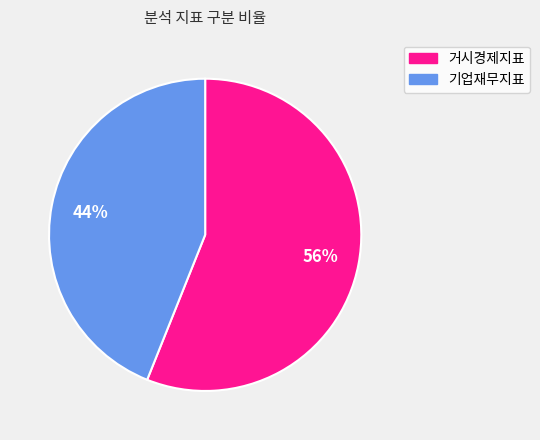

How many slices are in this pie chart?

2